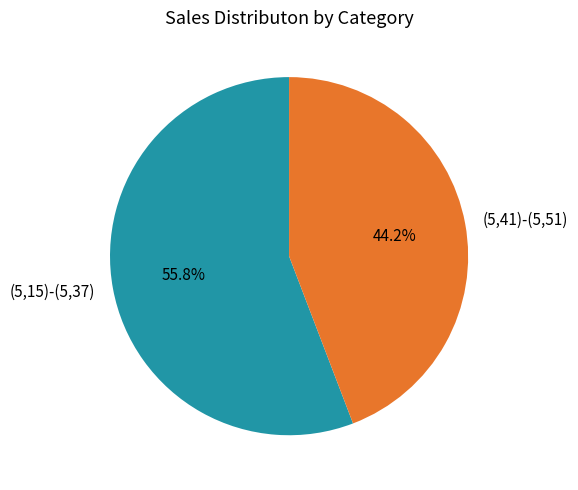

Which has a higher value, (5,15)-(5,37) or (5,41)-(5,51)?

(5,15)-(5,37)